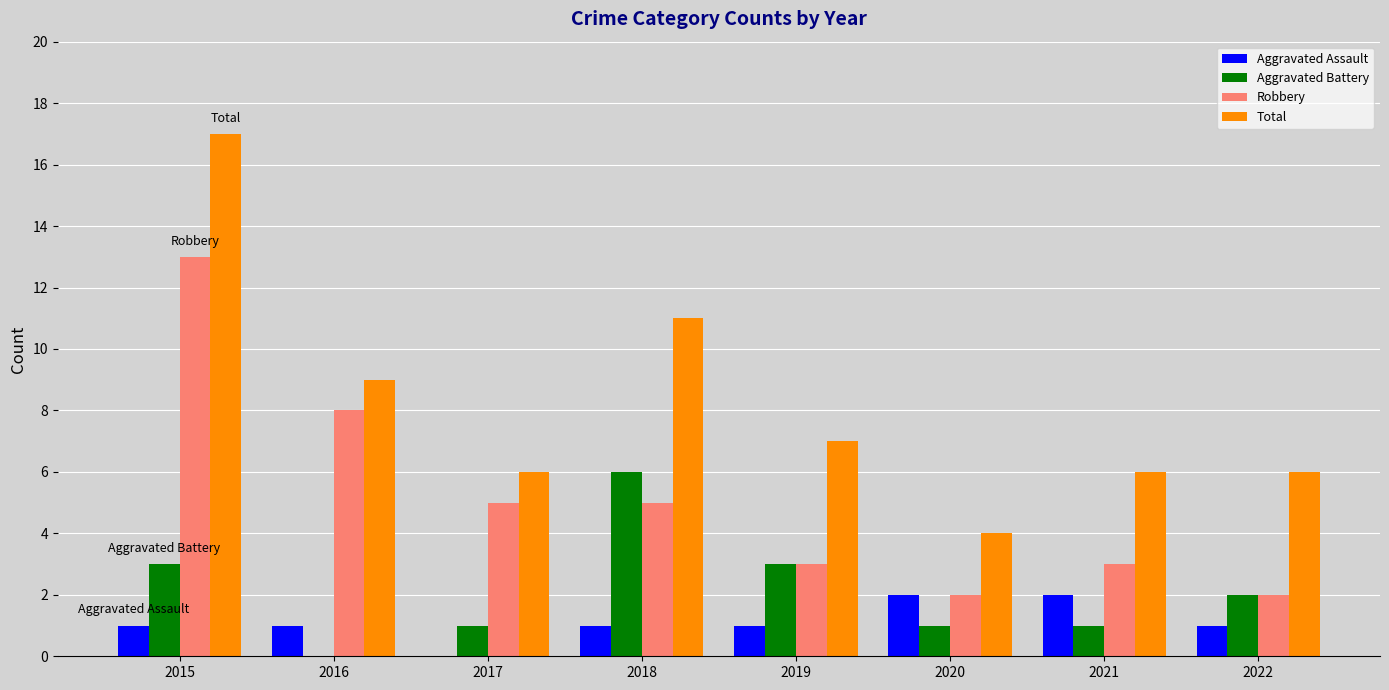

Is the value of Aggravated Battery at 2022 greater than the value of Robbery at 2015?

No